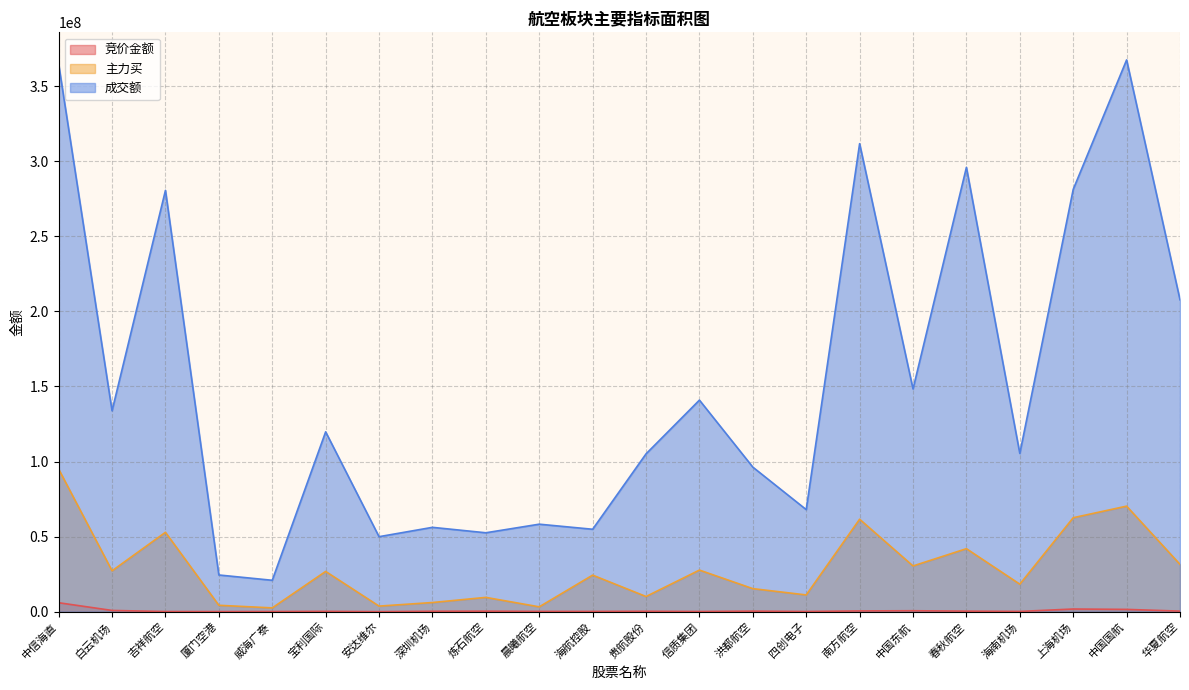

Where is the first local maximum for 成交额?

吉祥航空